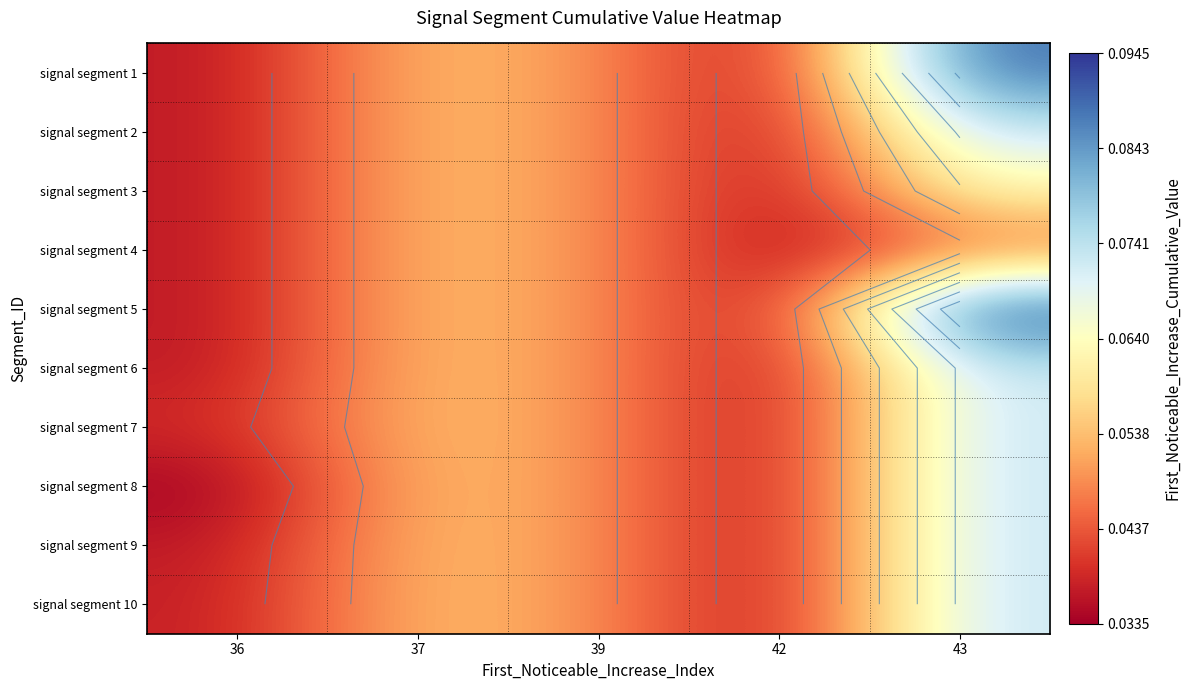

Is the value of signal segment 7 at 39 greater than the value of signal segment 6 at 36?

Yes